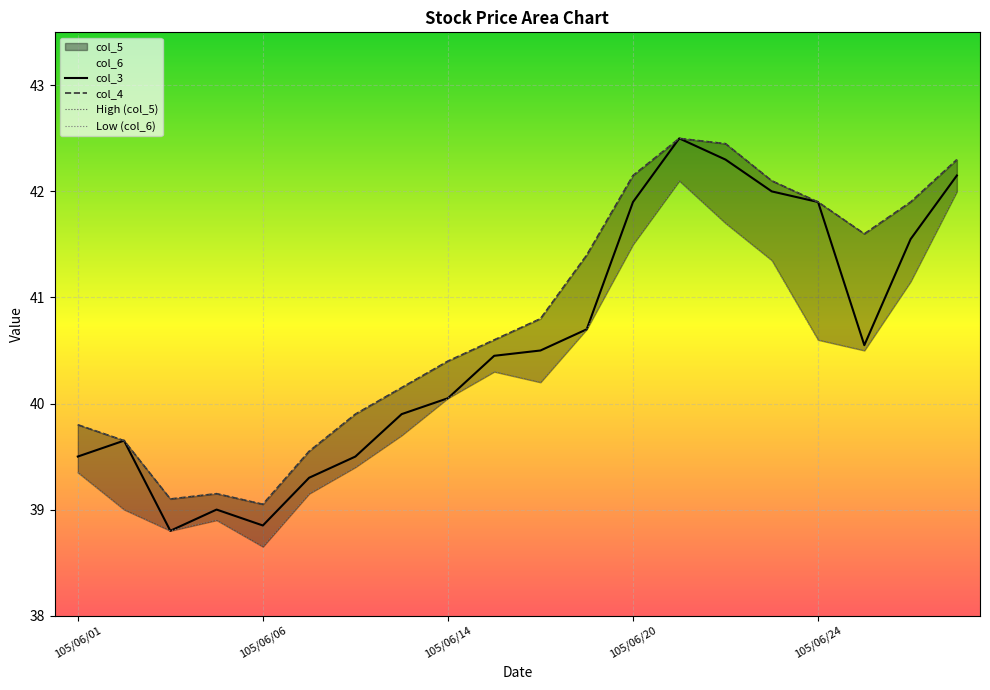

What is the sum of the col_4 values at 105/06/14 and 105/06/23?

82.5